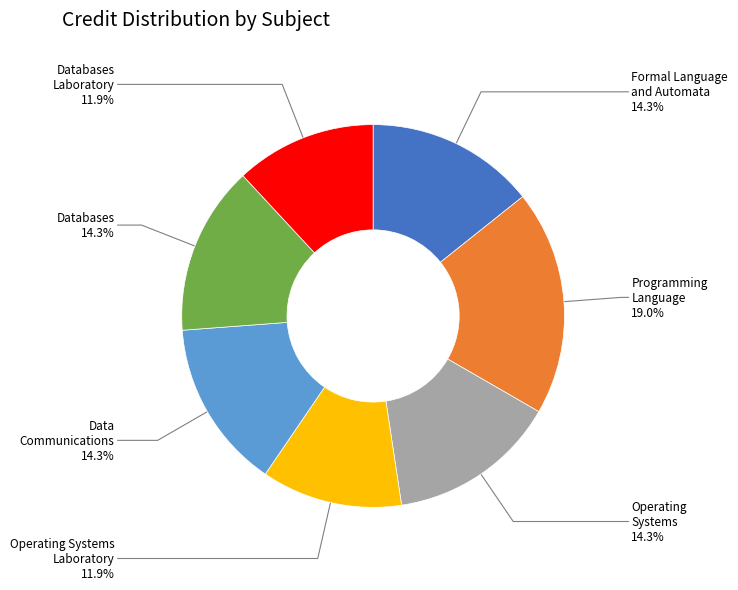

To the nearest percent, what percentage of the pie is Databases Laboratory?

12%